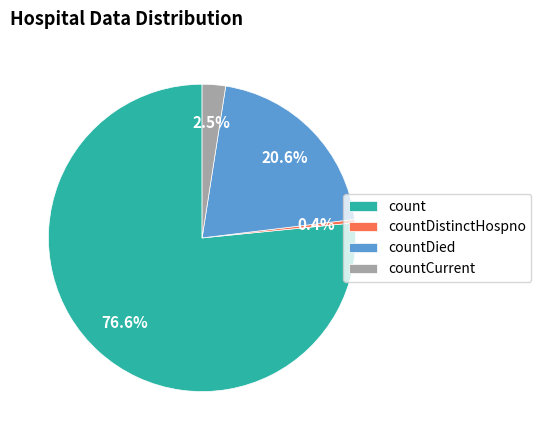

What is the total percentage of countCurrent and countDied?

23.1%